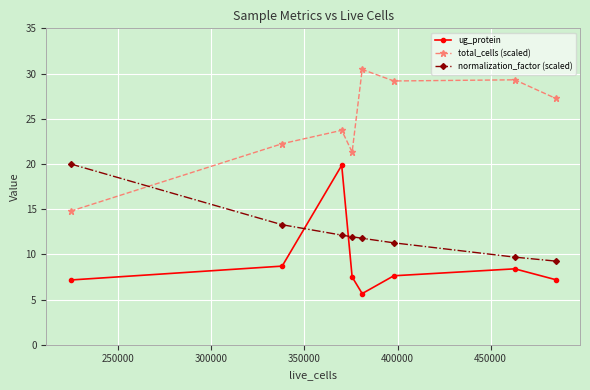

Which series has the largest total across all categories?

total_cells (scaled)